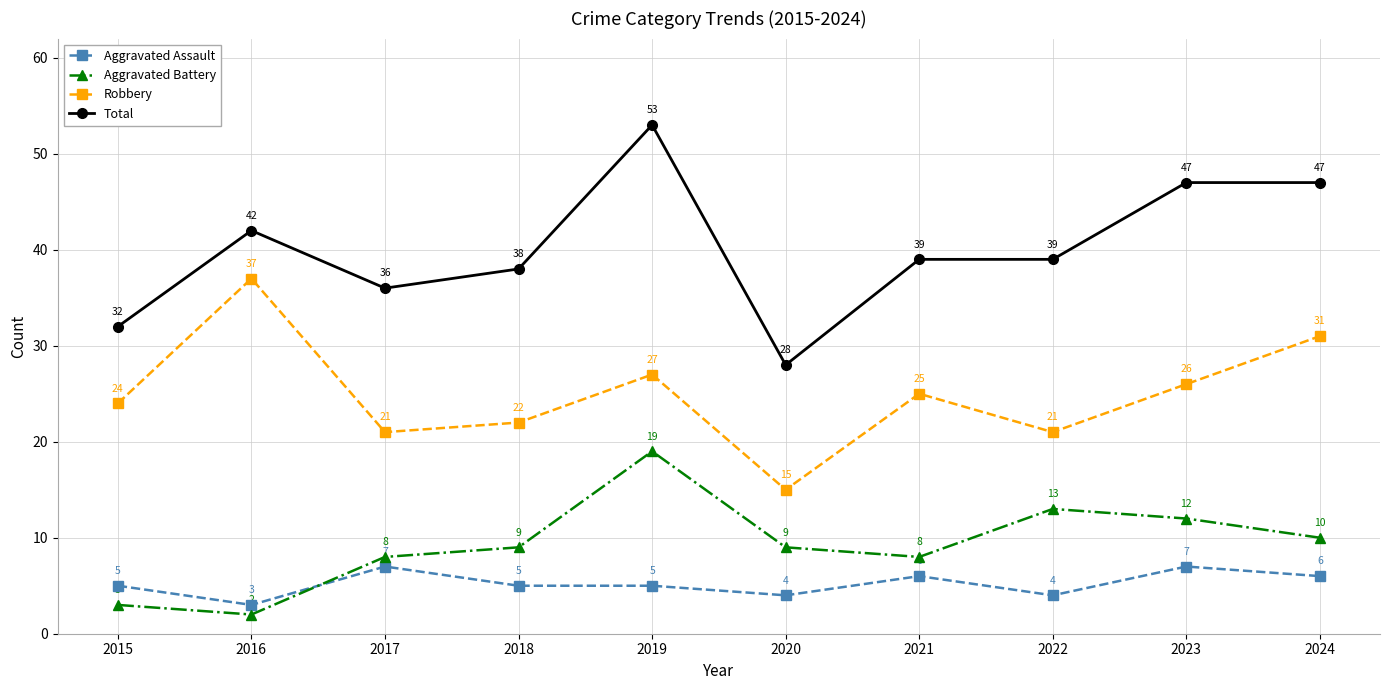

Rank the series at 2022 from lowest to highest value.

Aggravated Assault, Aggravated Battery, Robbery, Total